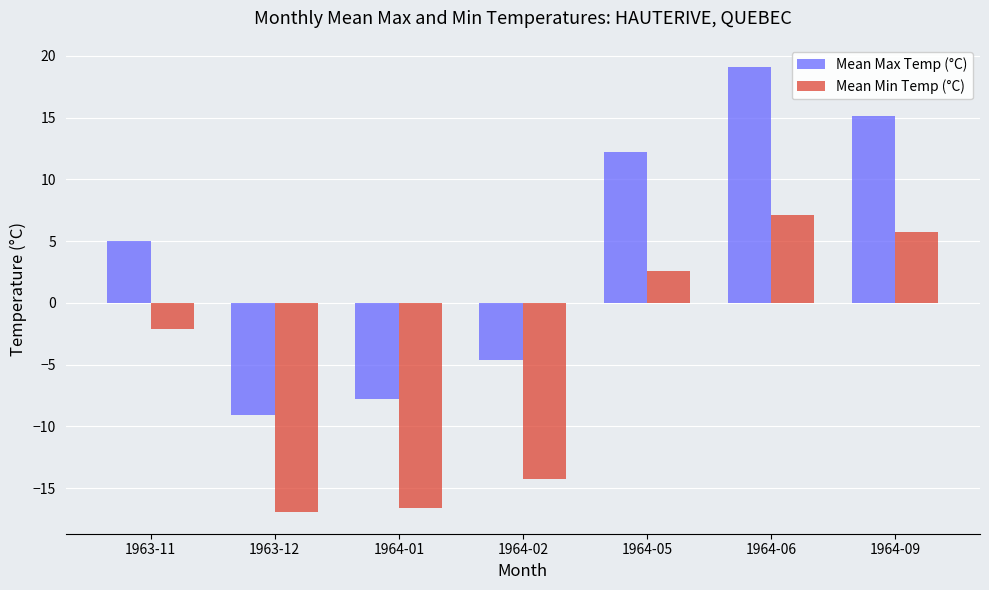

Where is Mean Min Temp (°C) nearest to the value -4?

1963-11